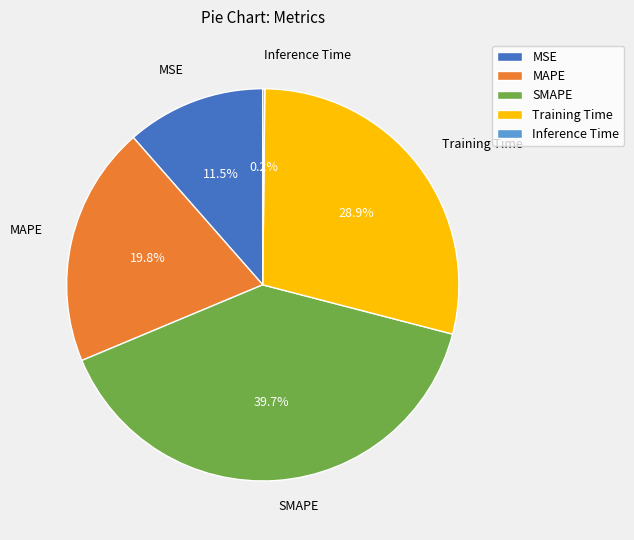

What is the ratio of the value at SMAPE to the value at Training Time?

1.4